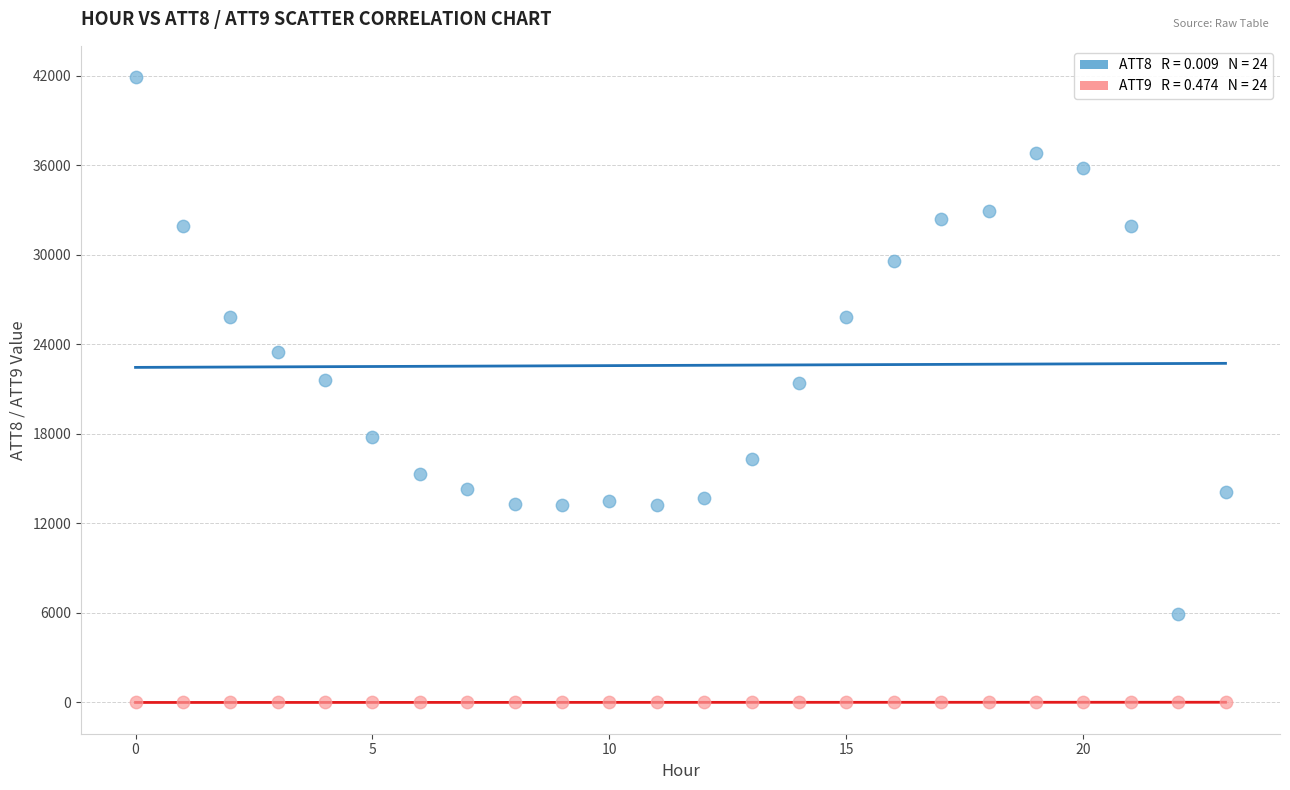

Across all data points, what is the range of Y values (max minus min)?

41910.0